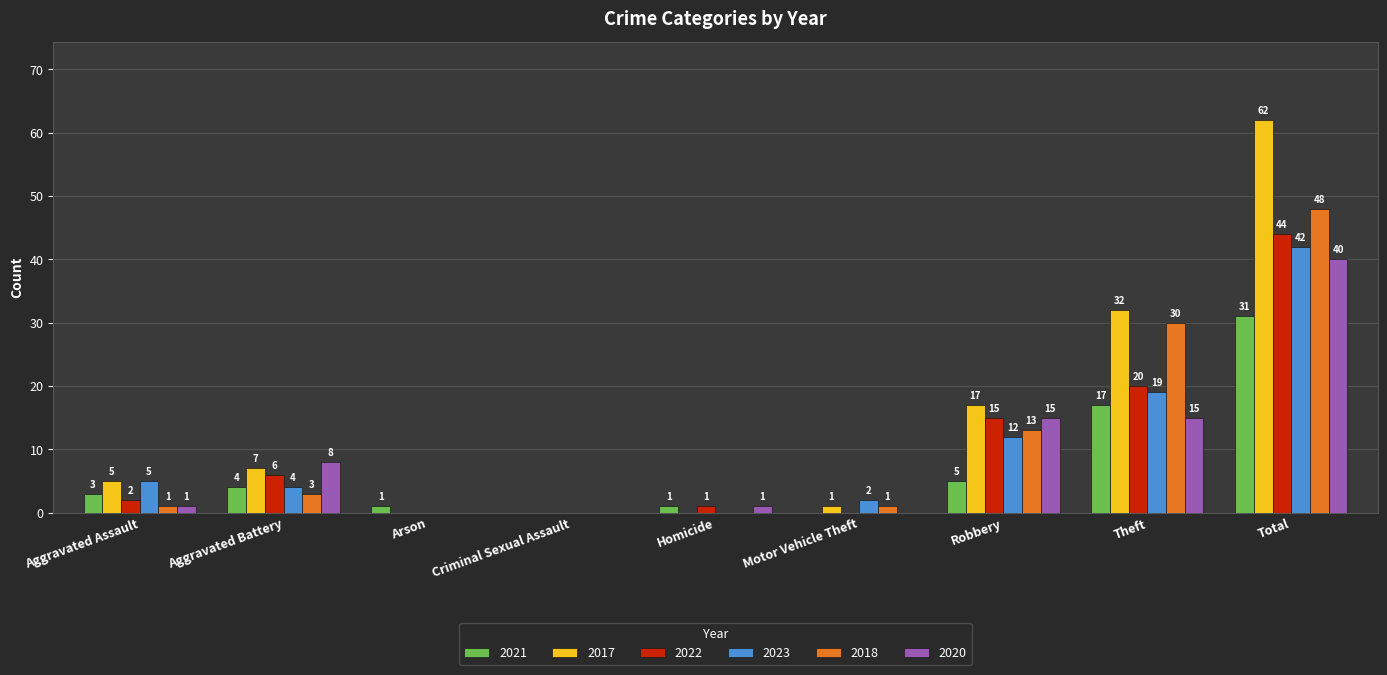

What is the spread (max minus min) of values at Robbery?

12